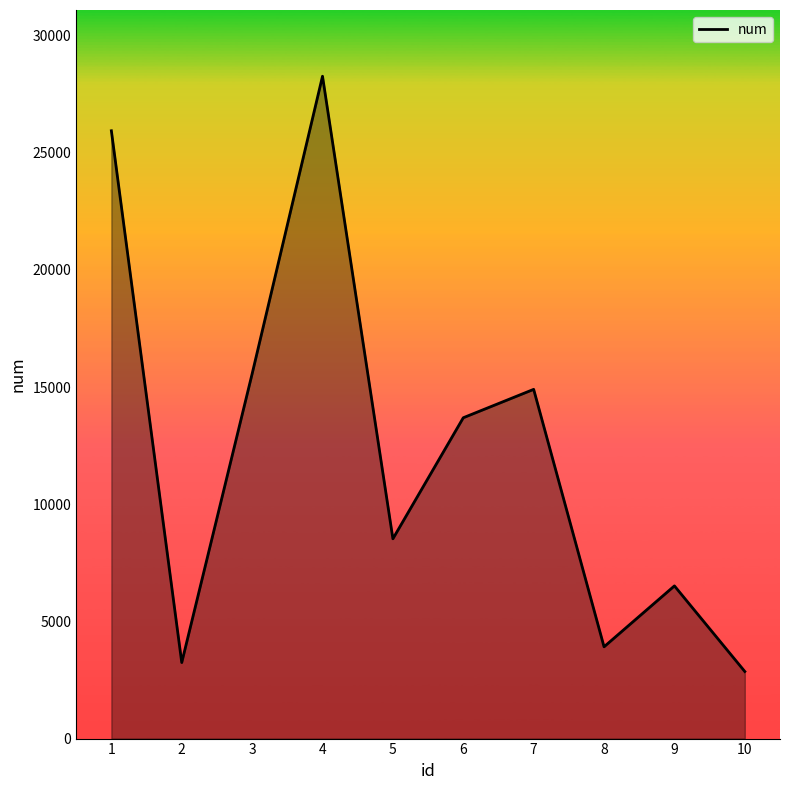

Does the chart have visible grid lines?

No